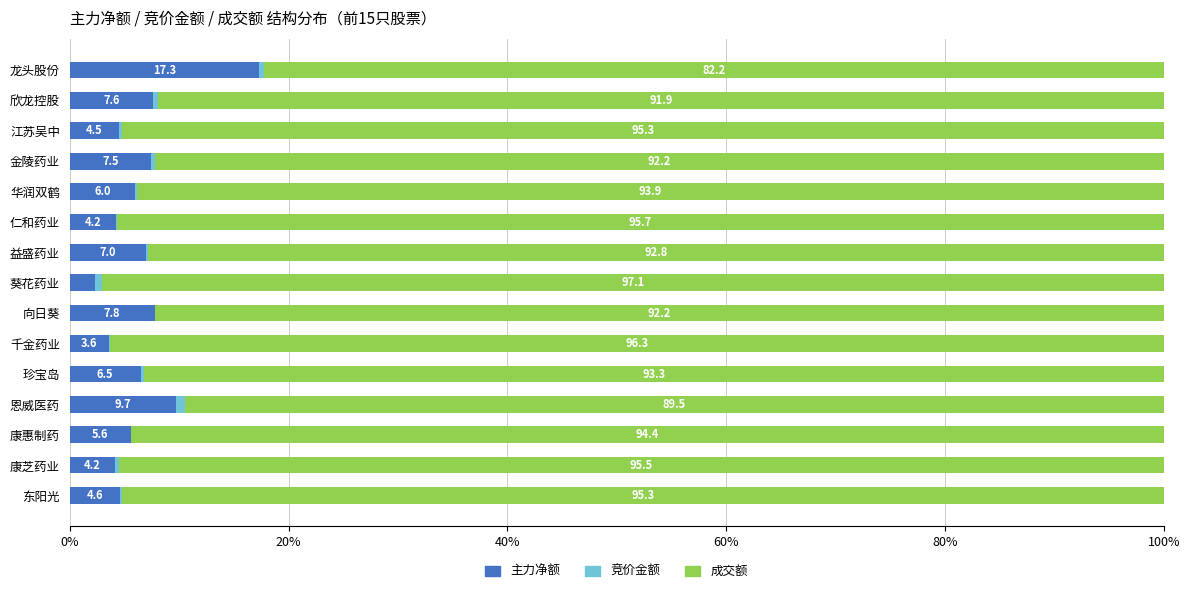

The value of 主力净额 at 华润双鹤 is 1.8. True or false?

False